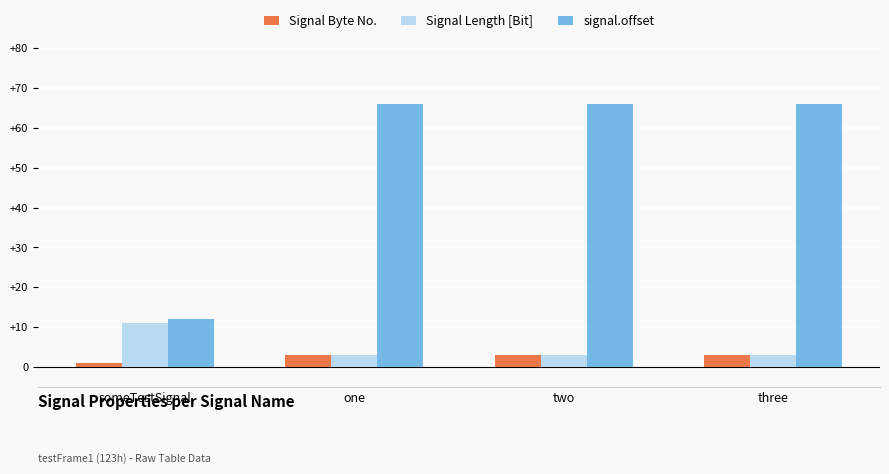

Which category has the lowest value in the Signal Byte No. series?

someTestSignal